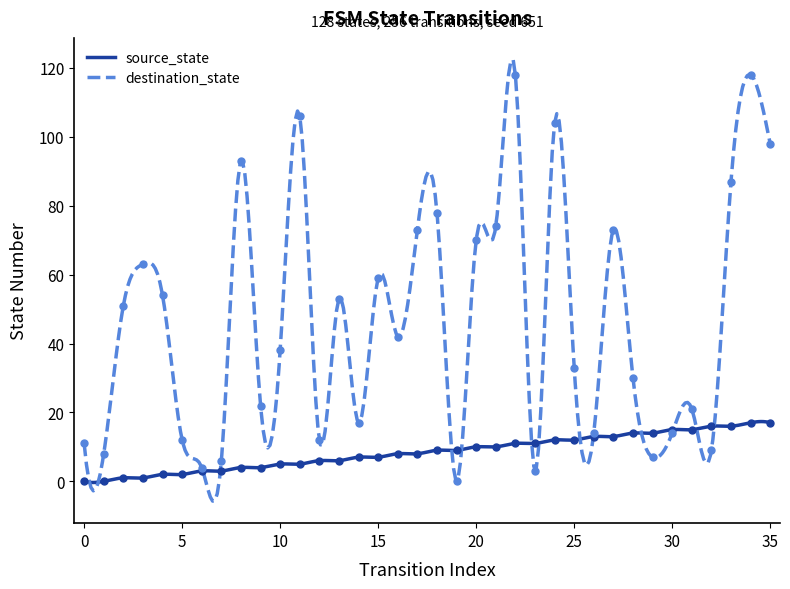

What is the sum of all source_state values?

2550.0